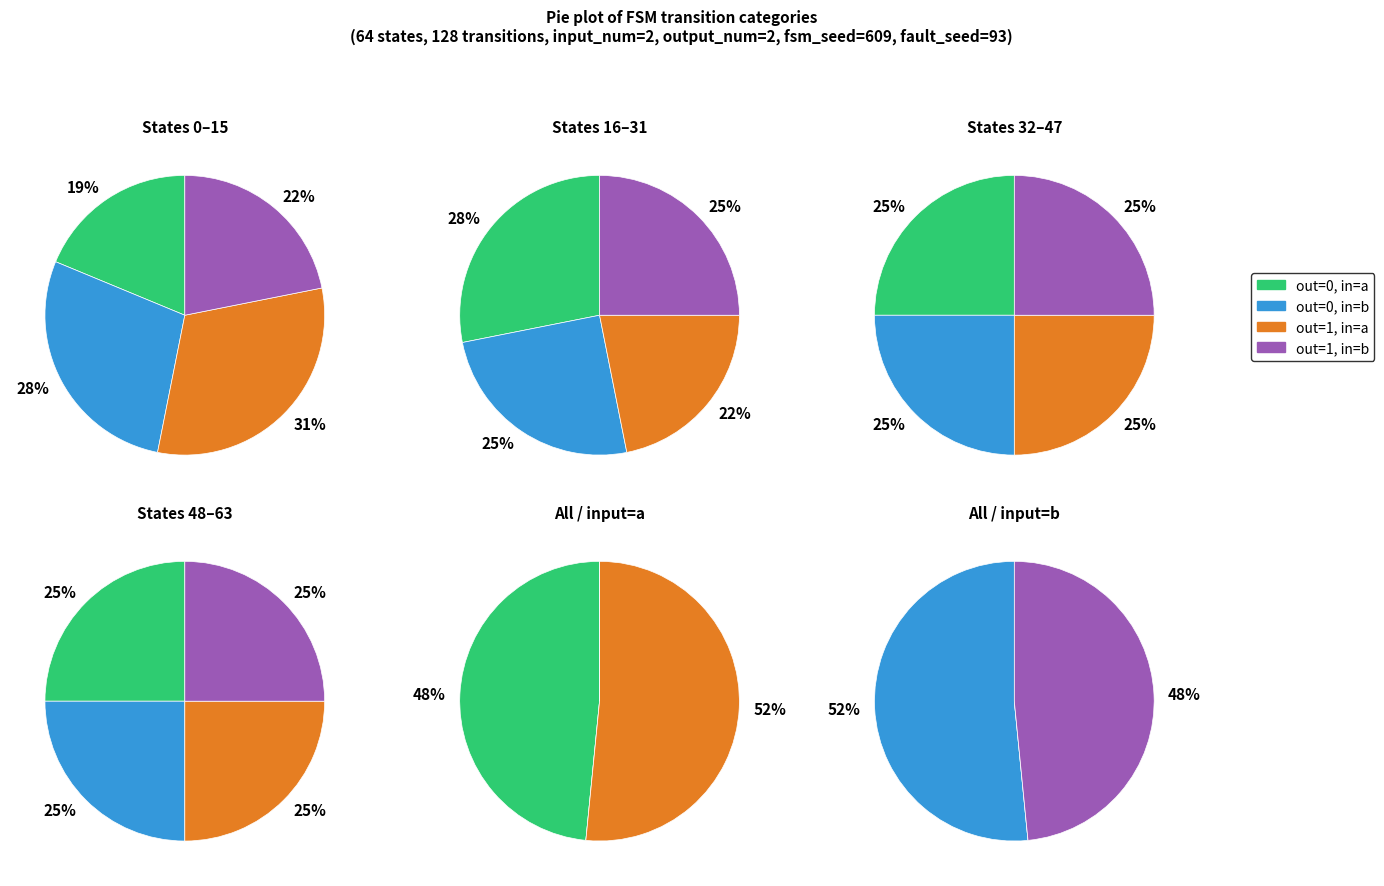

How much of the chart is everything except 3?

84.7%